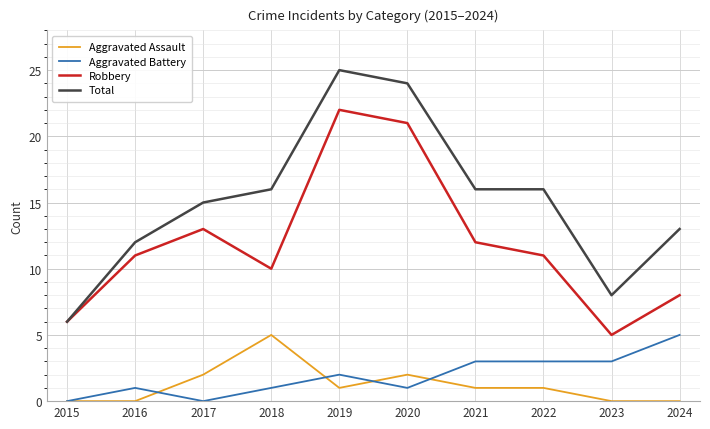

What value does the Total series have at 2018?

16